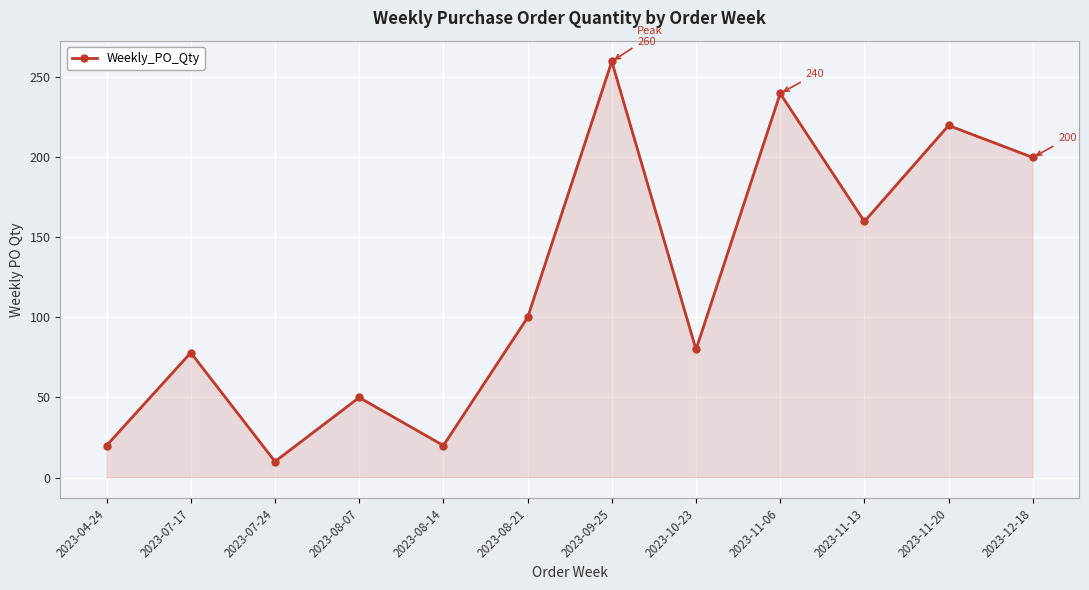

How many points are lower than both their immediate neighbors (excluding endpoints)?

4